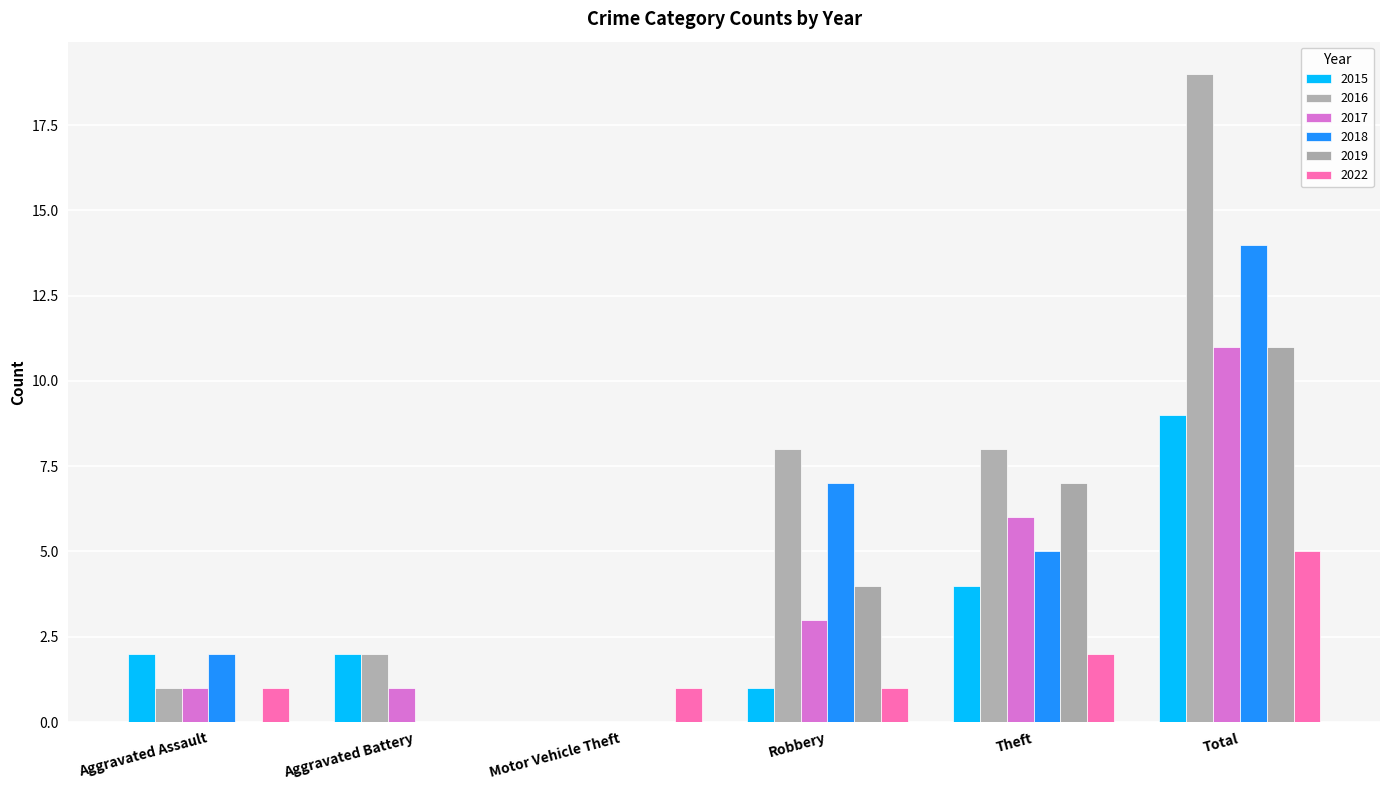

Which series has the widest spread of values?

2016